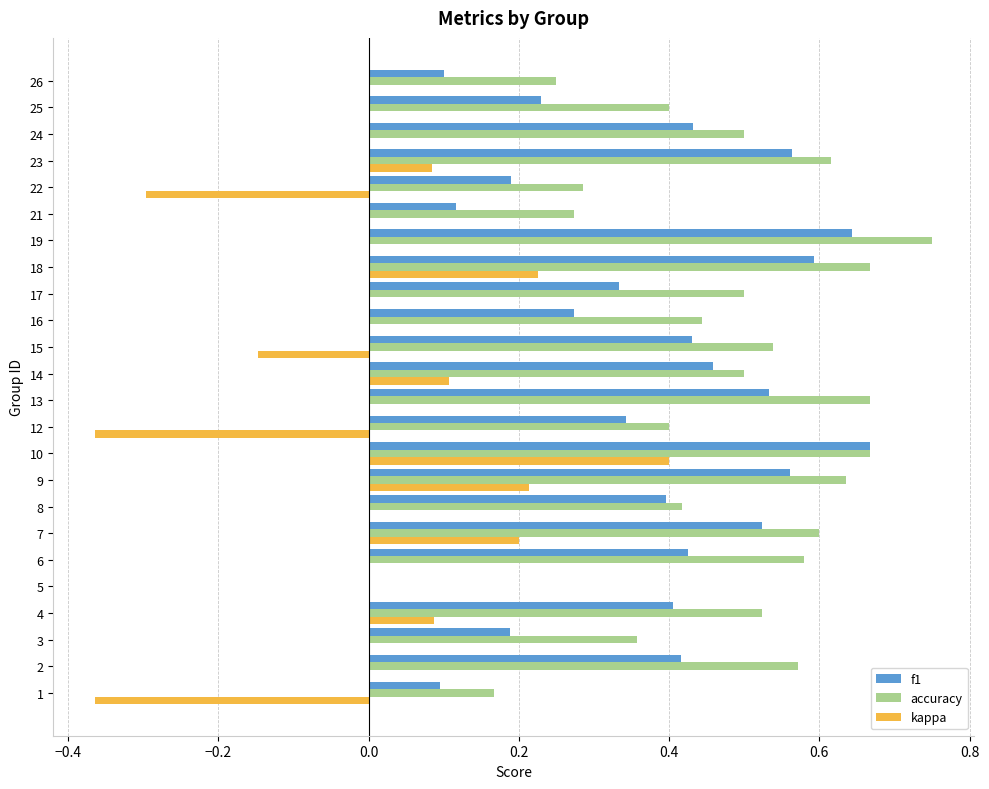

Which series has the largest total across all categories?

accuracy